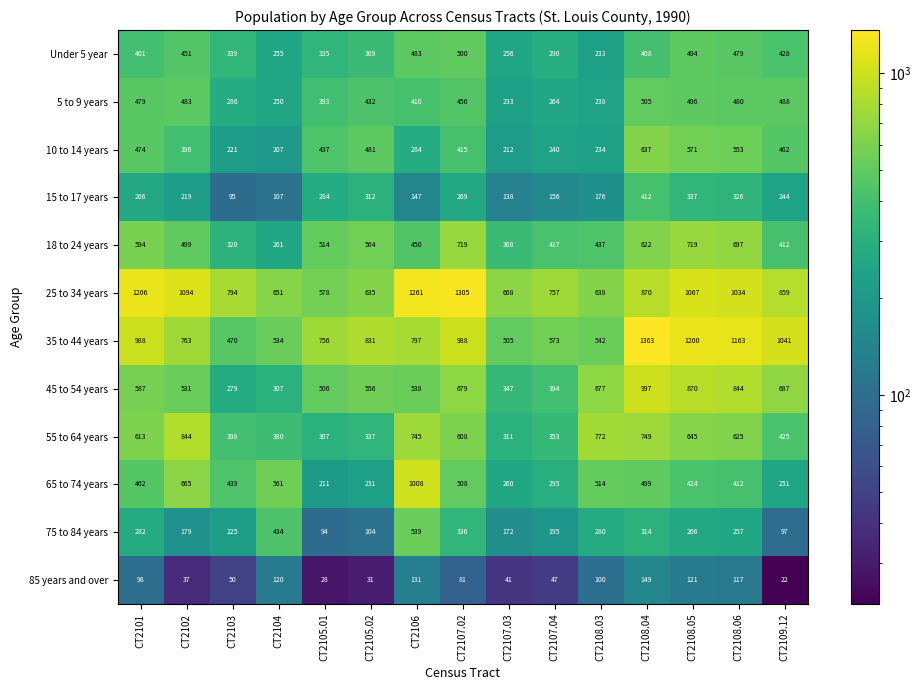

Read the 45 to 54 years value at CT2107.03, to the nearest 50.

350